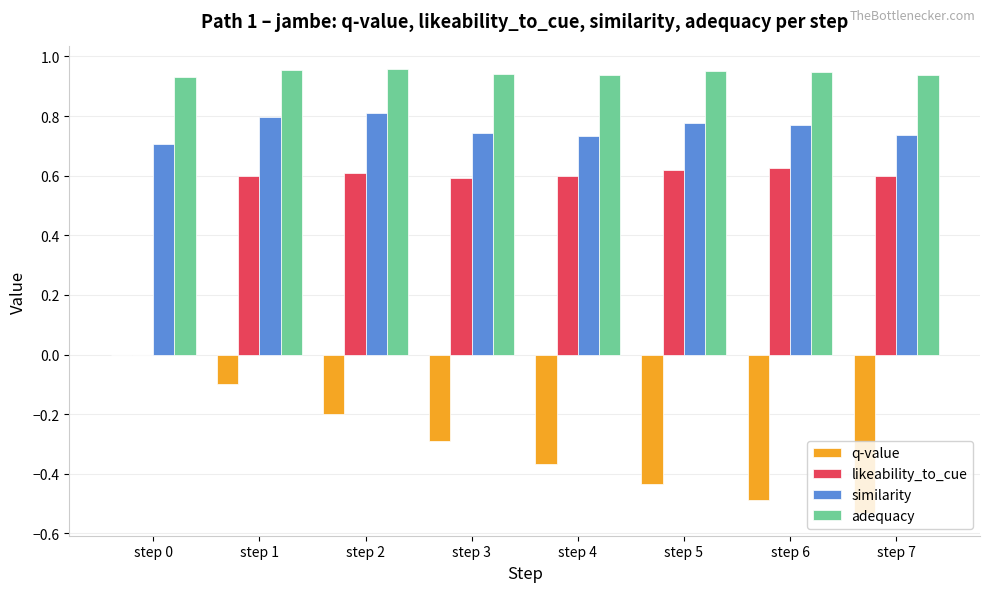

Are the bars grouped side by side (vs. stacked)?

Yes